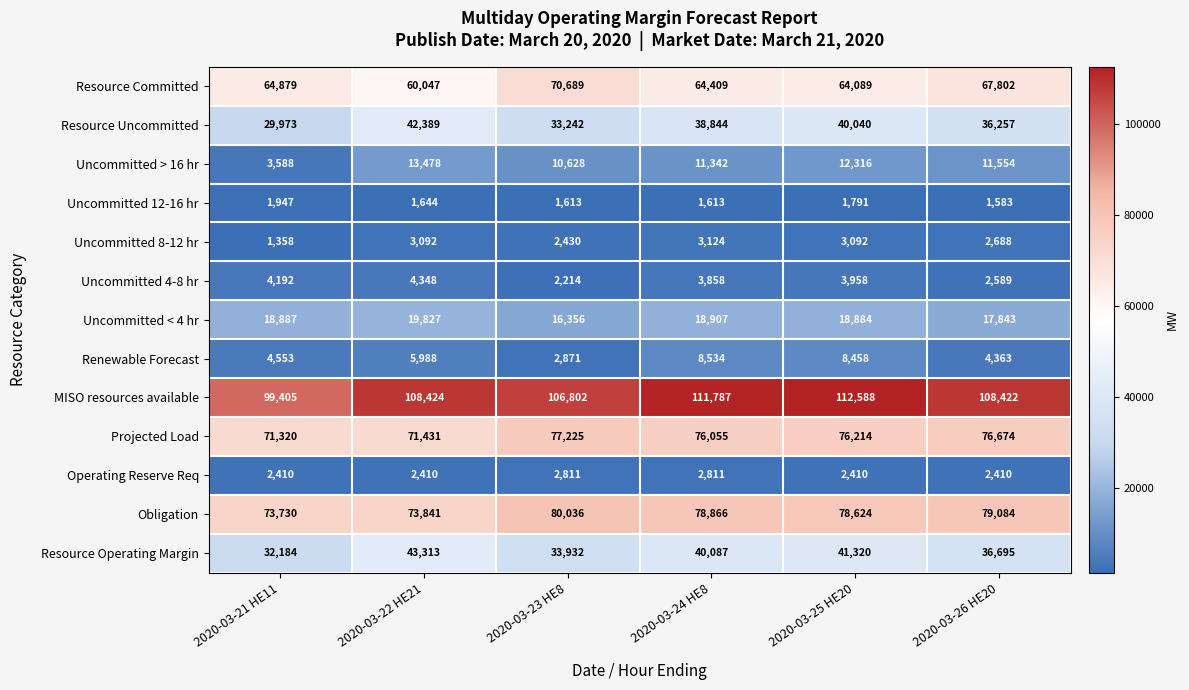

What is the maximum value shown in the chart?

112588